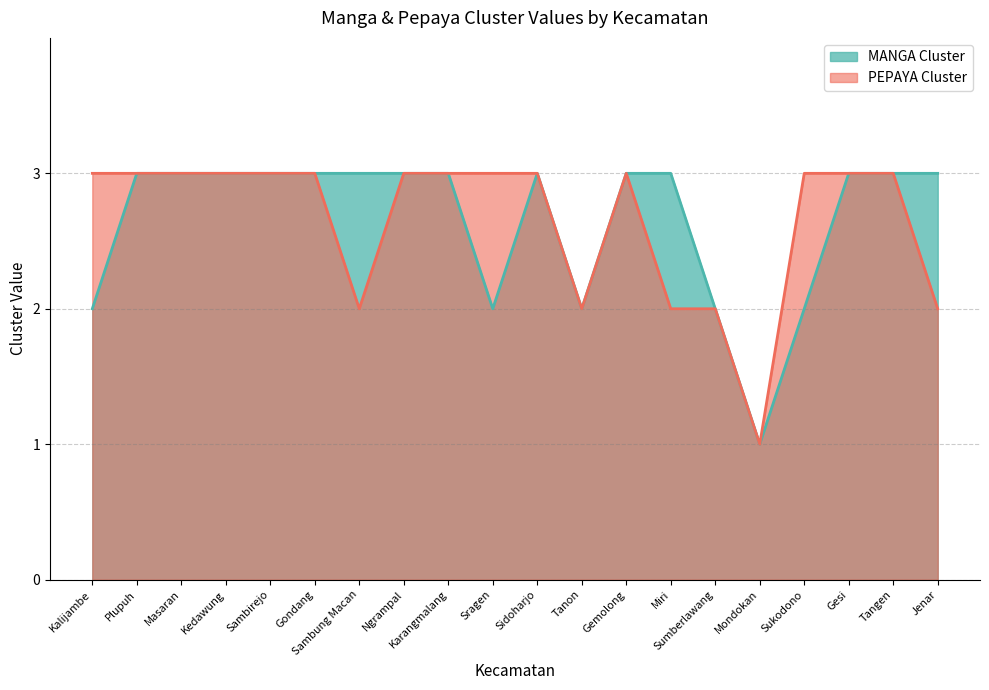

What is the label of the 16th point from the left?

Mondokan